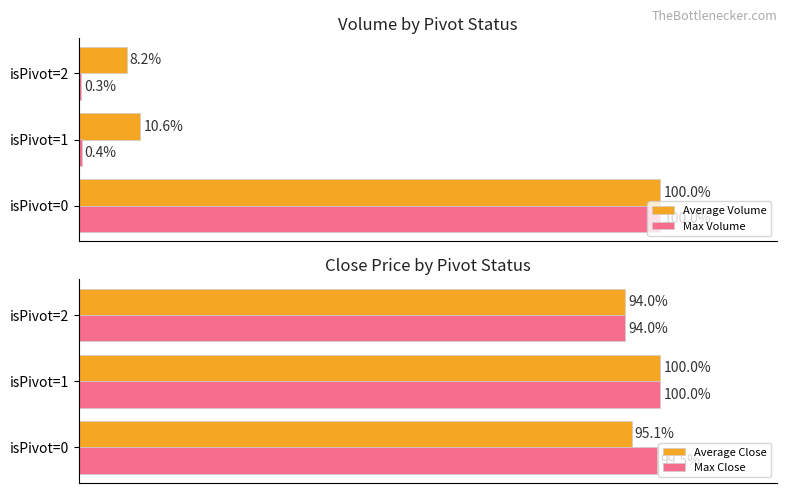

Which series has the largest total across all categories?

Max Close